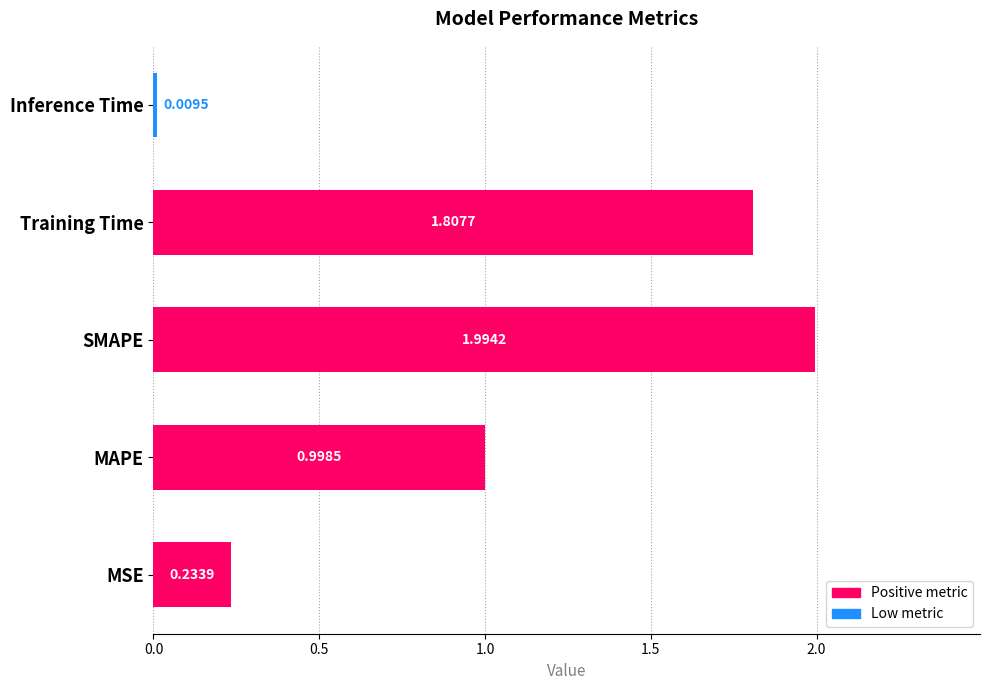

Which category has the highest value across all series?

SMAPE